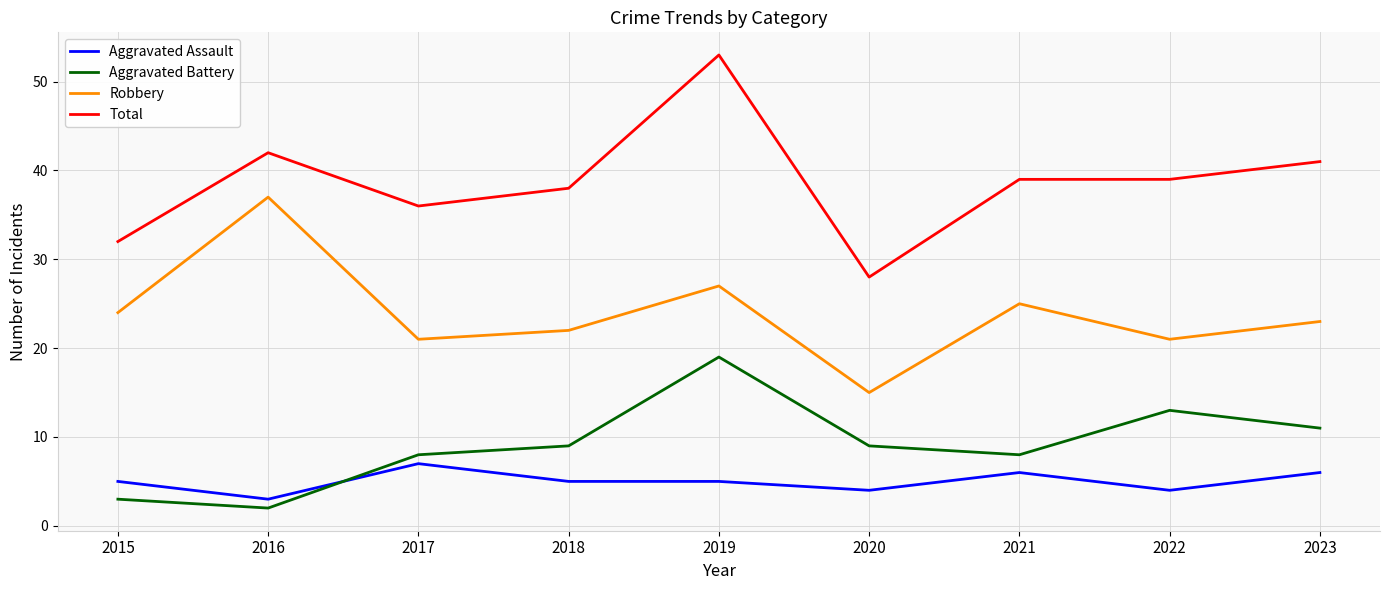

What is the approximate value of Robbery at 2019?

27